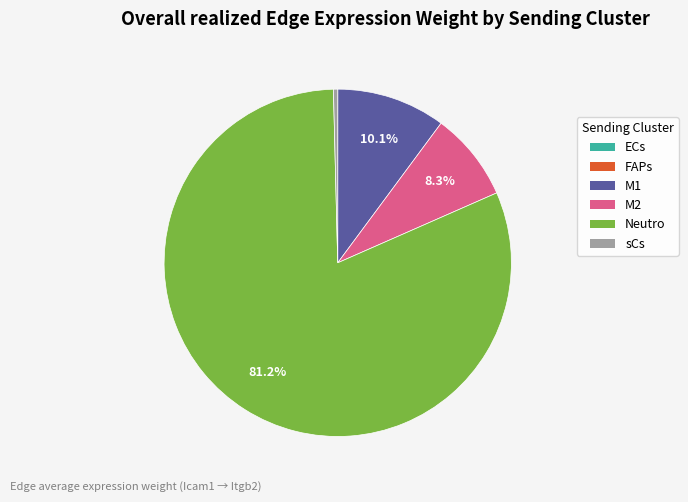

Which slice is the largest?

Neutro